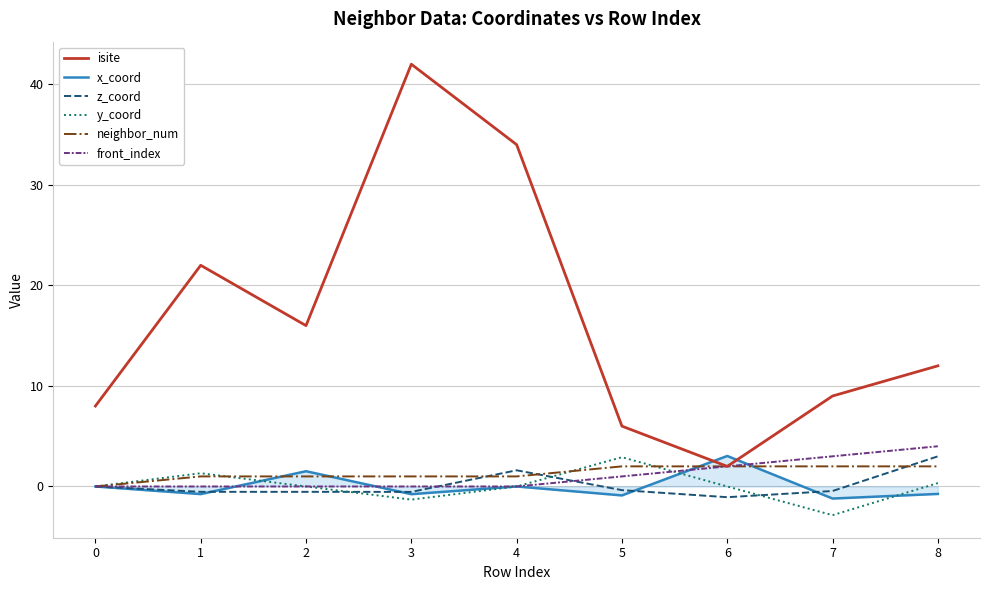

True or false: z_coord and isite intersect in this chart.

False